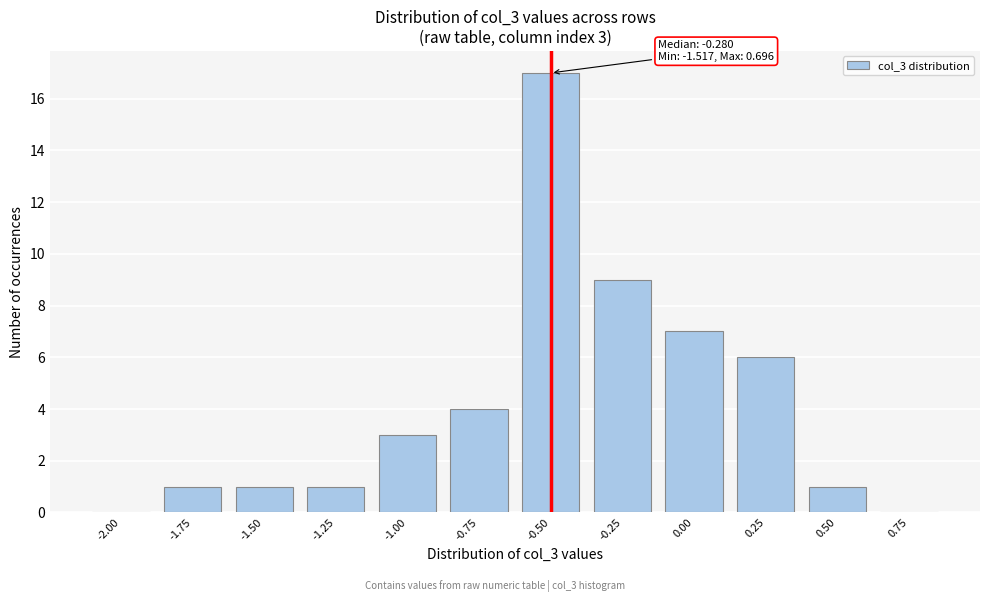

Reading left to right, what are all the values shown in this chart?

-2.00=0	-1.75=1	-1.50=1	-1.25=1	-1.00=3	-0.75=4	-0.50=17	-0.25=9	0.00=7	0.25=6	0.50=1	0.75=0